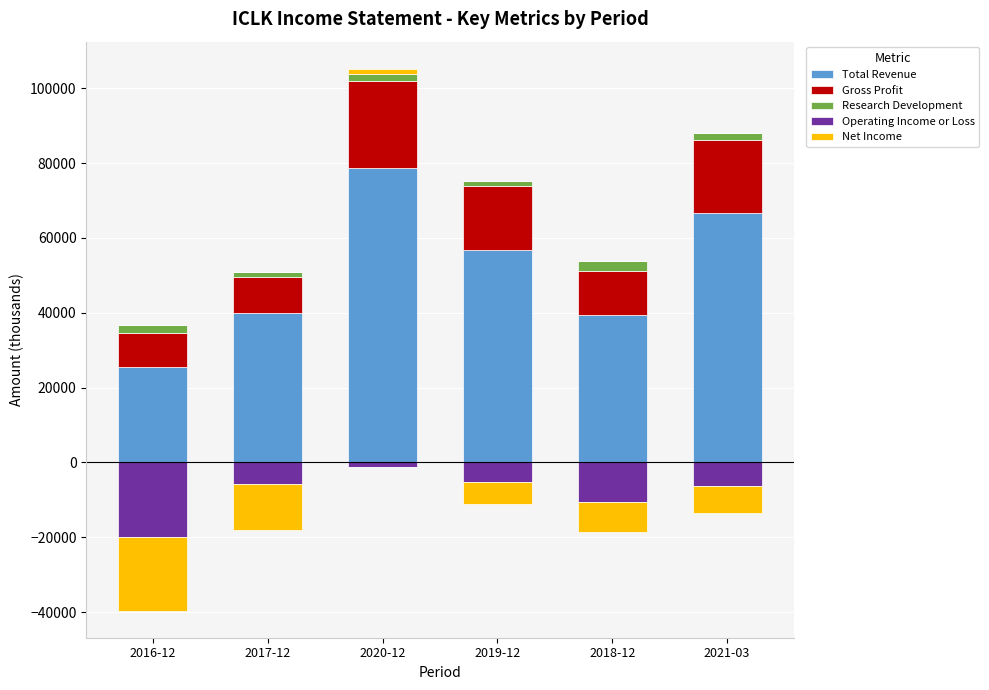

Which series has the largest total across all categories?

Total Revenue